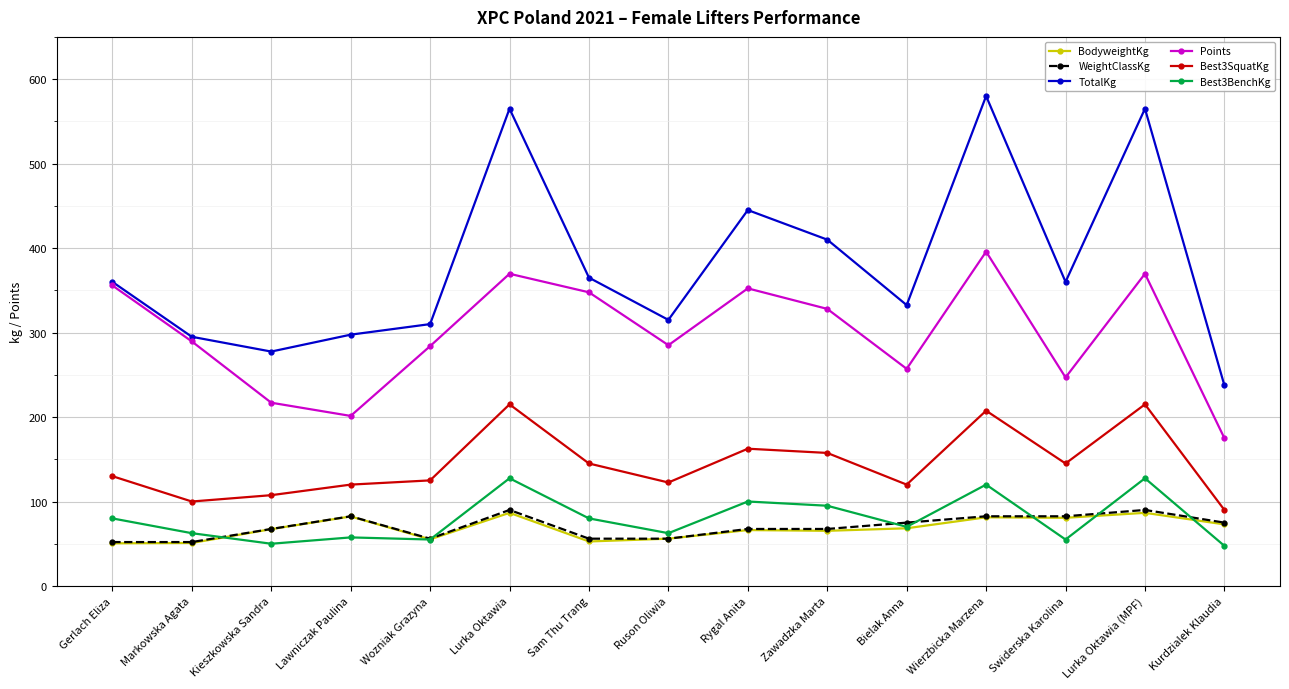

What is the minimum value for BodyweightKg?

50.5